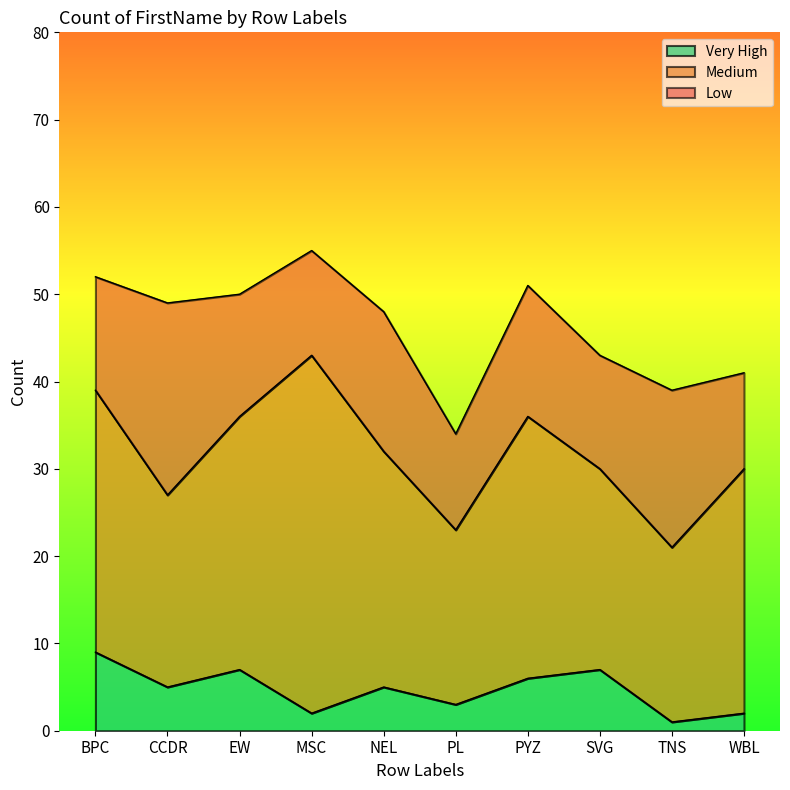

Where is Low nearest to the value 16?

NEL